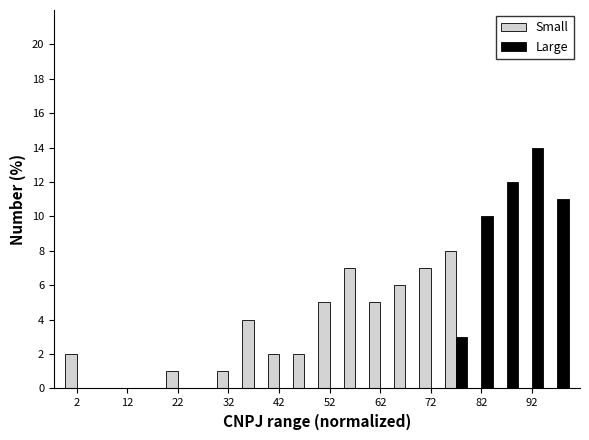

In the Small series, which range on the x-axis has the tallest bar?

75 to 80